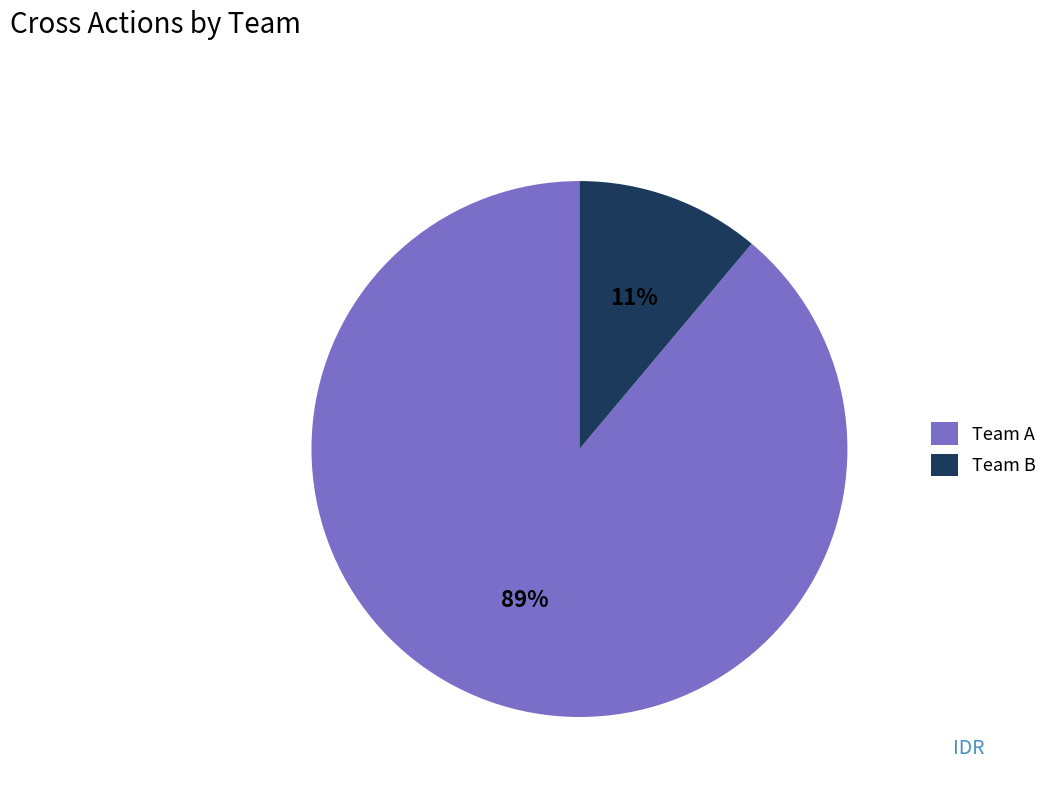

To the nearest percent, what is the difference between the largest and smallest slice percentages?

78%